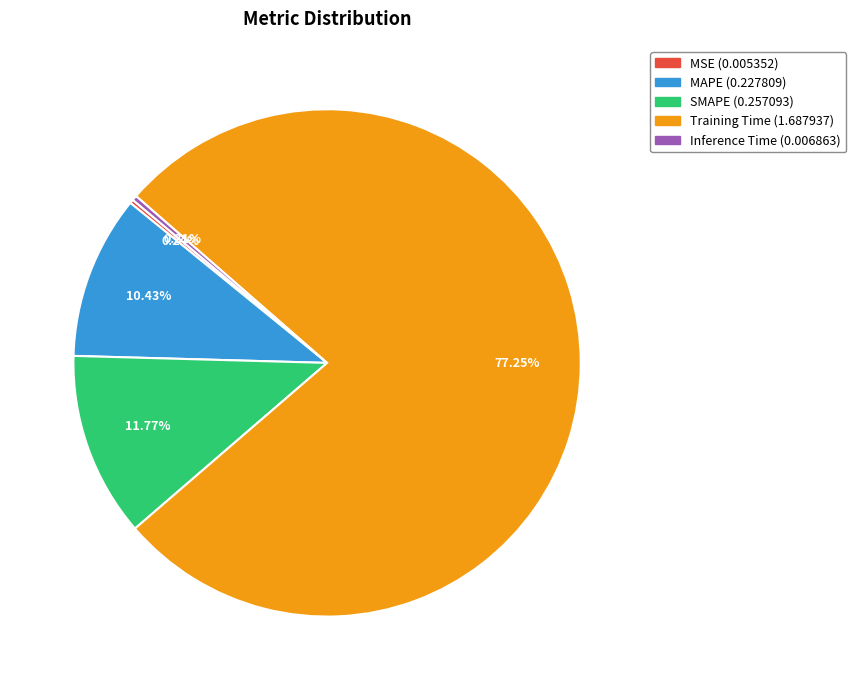

Which has a higher value, Training Time or MAPE?

Training Time